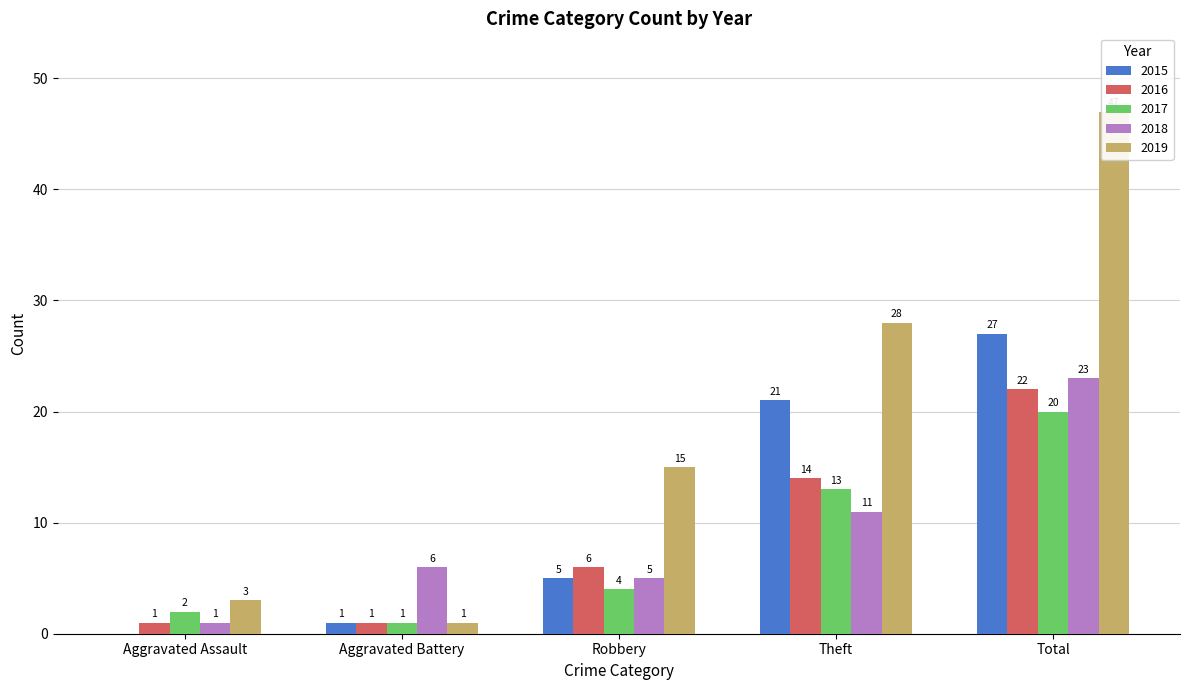

What is the sum of the 2016 values at Aggravated Battery and Theft?

15